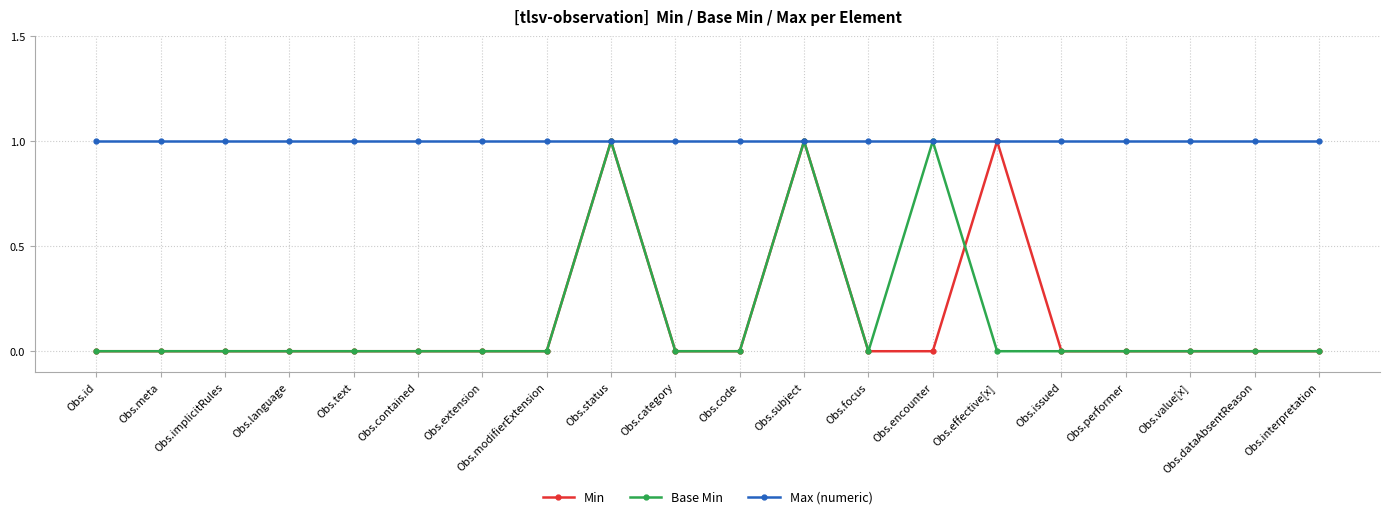

At how many categories does at least one series exceed 0?

20